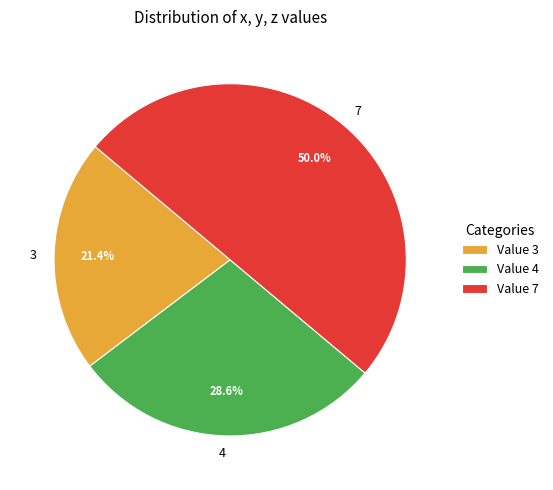

Which category has the biggest portion of the pie?

7